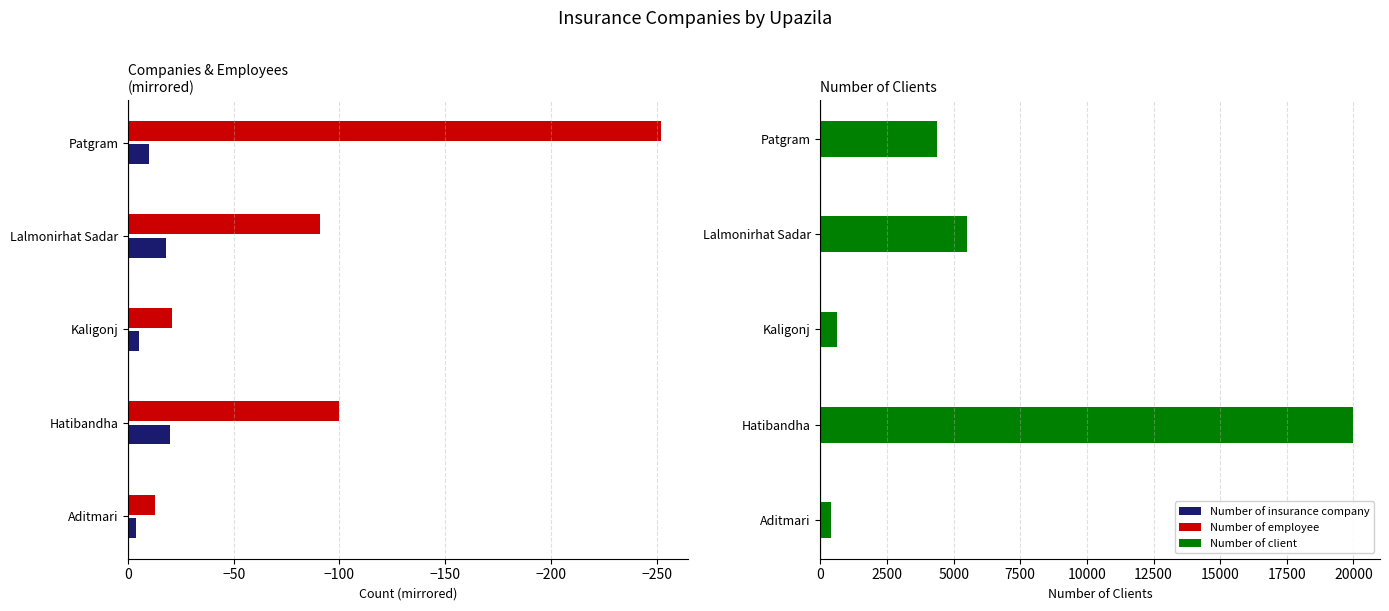

How many data points does each series have?

5